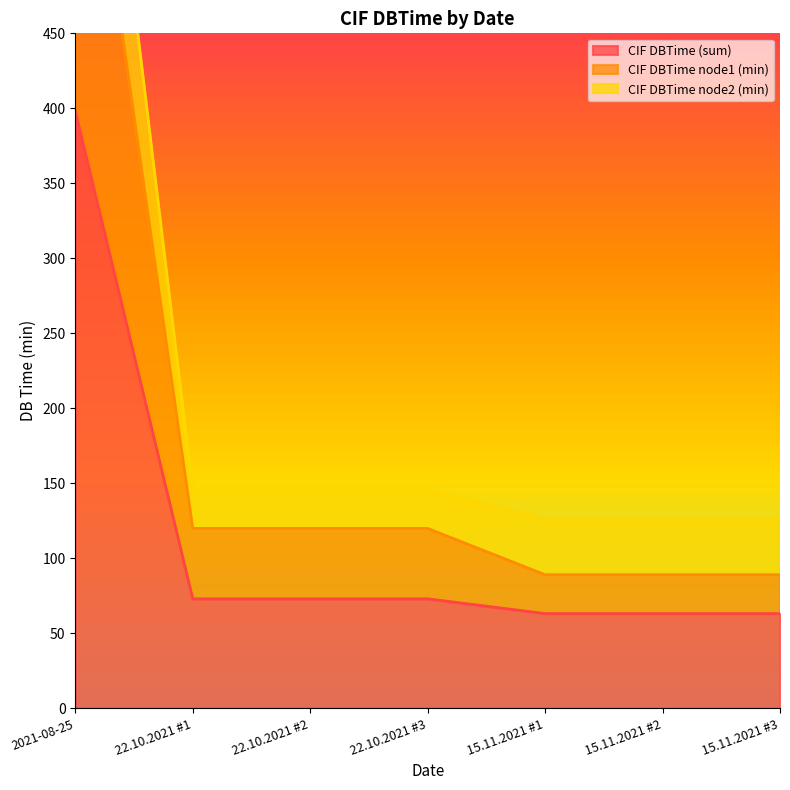

What is the difference between the CIF DBTime node2 (min) values at 15.11.2021 #1 and 22.10.2021 #1?

19.6